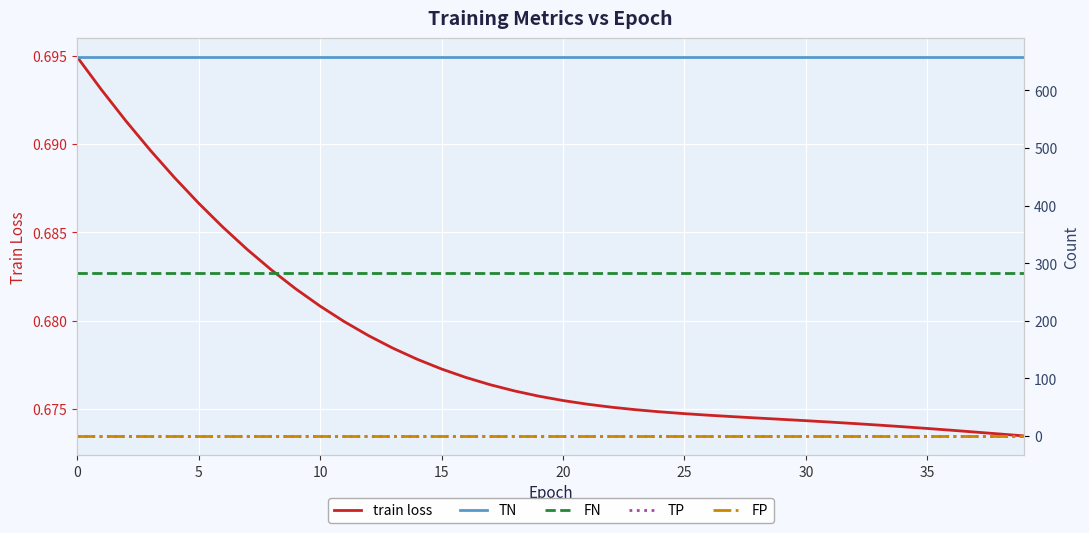

True or false: TN has a value of 658.0 at 23.

True